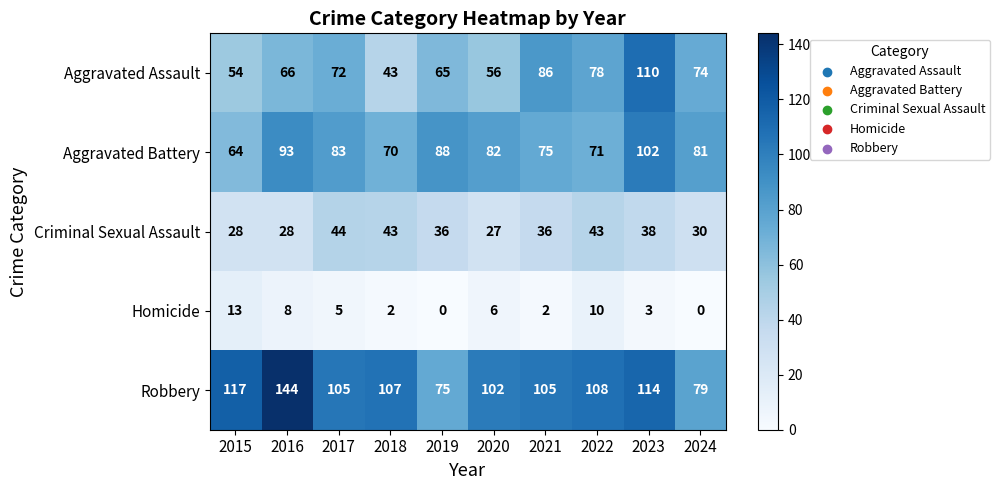

Count the number of data series in this chart.

5